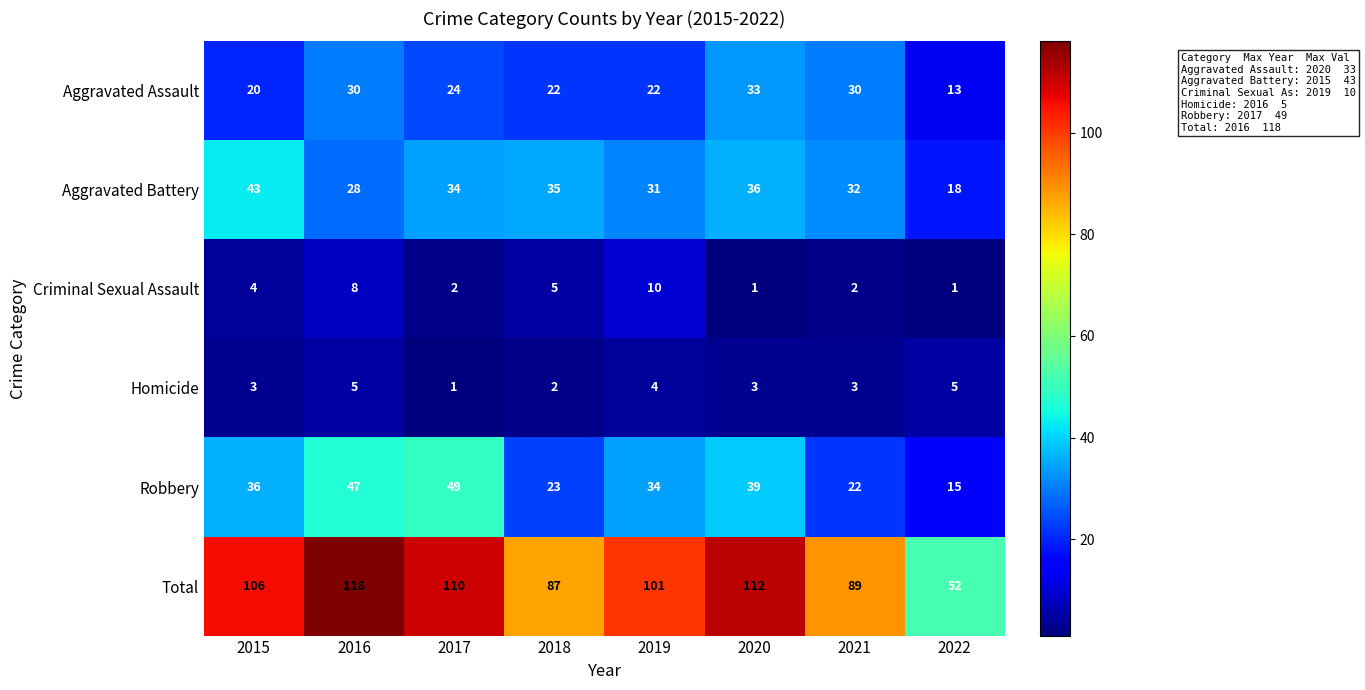

Count the number of categories in the chart.

8